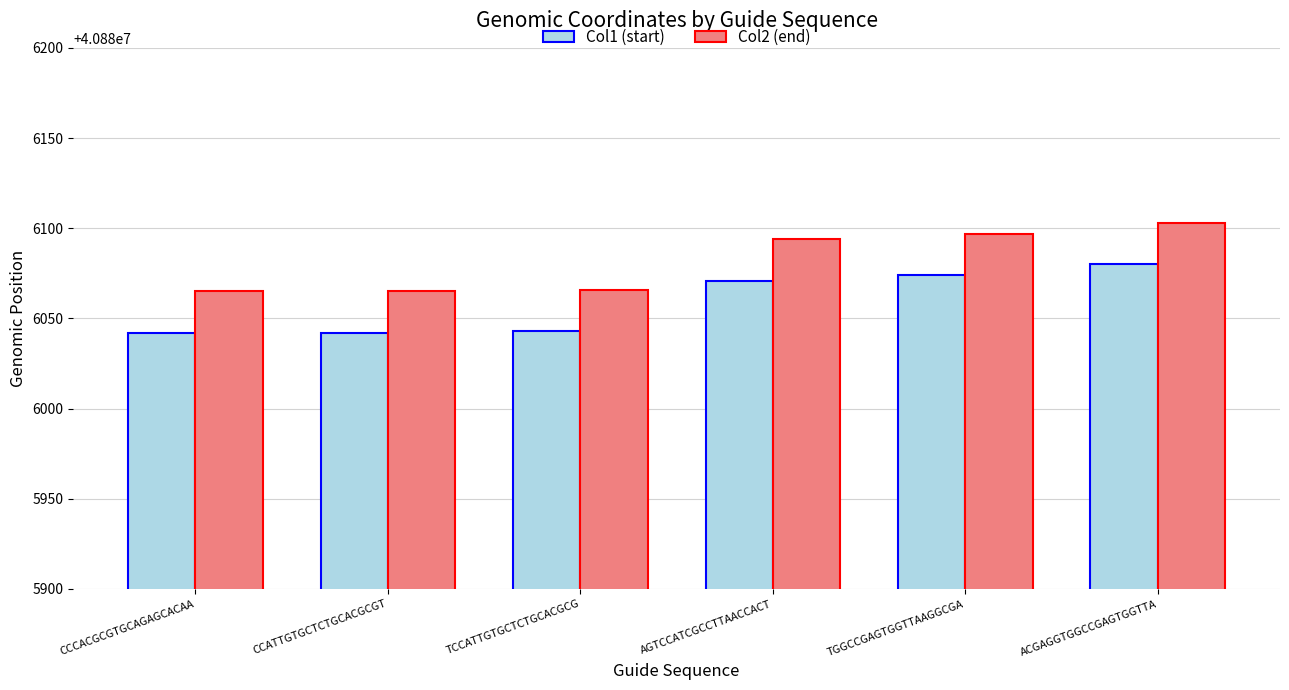

What is the sum of the Col1 (start) values at CCATTGTGCTCTGCACGCGT and TCCATTGTGCTCTGCACGCG?

81772085